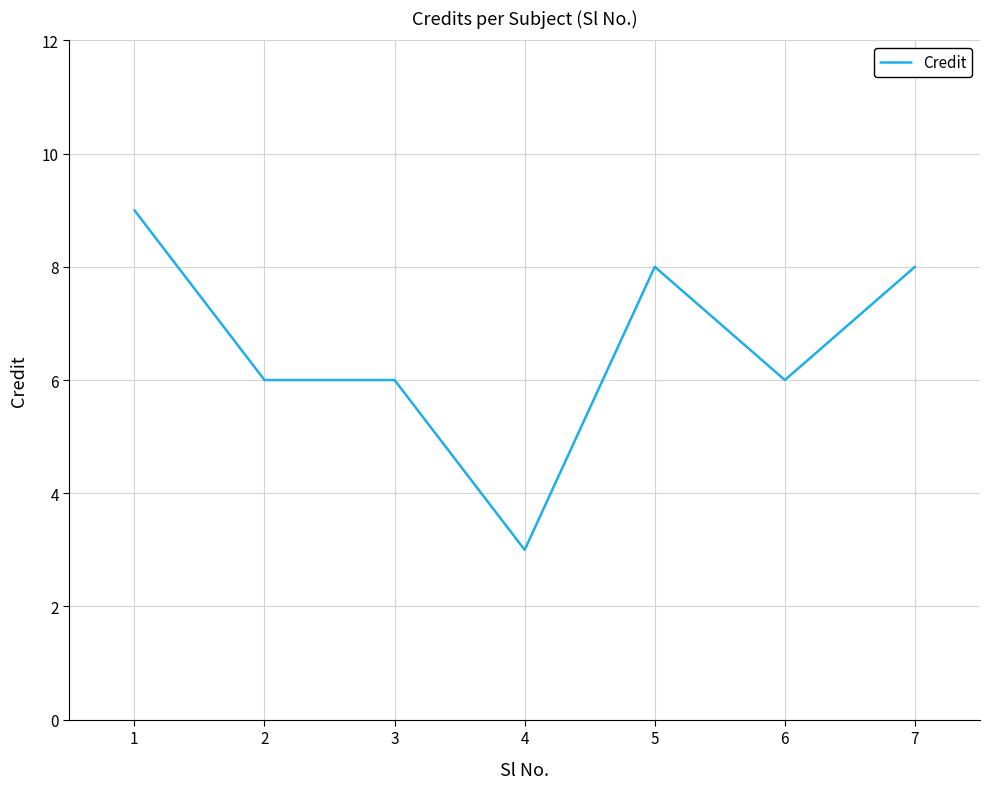

What is the minimum value shown in the chart?

3